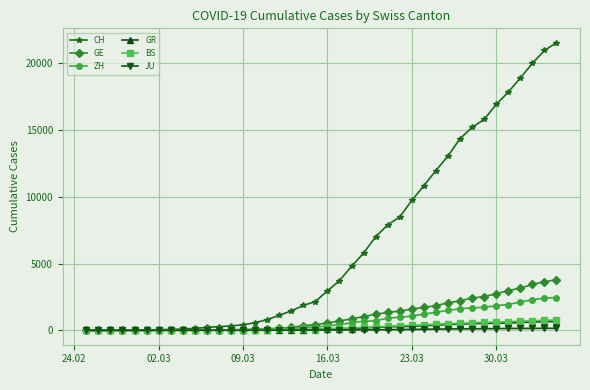

At how many categories does at least one series exceed 19670?

3